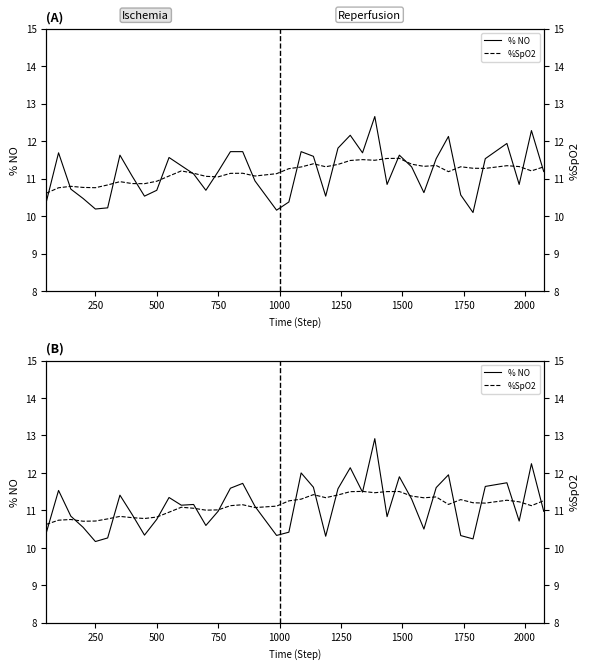

Read the % NO value at 27.

10.8